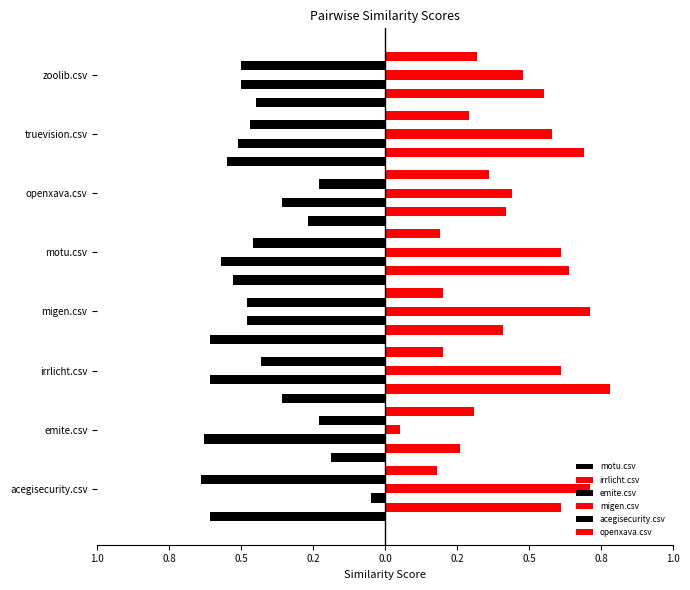

Are the bars grouped side by side (vs. stacked)?

Yes